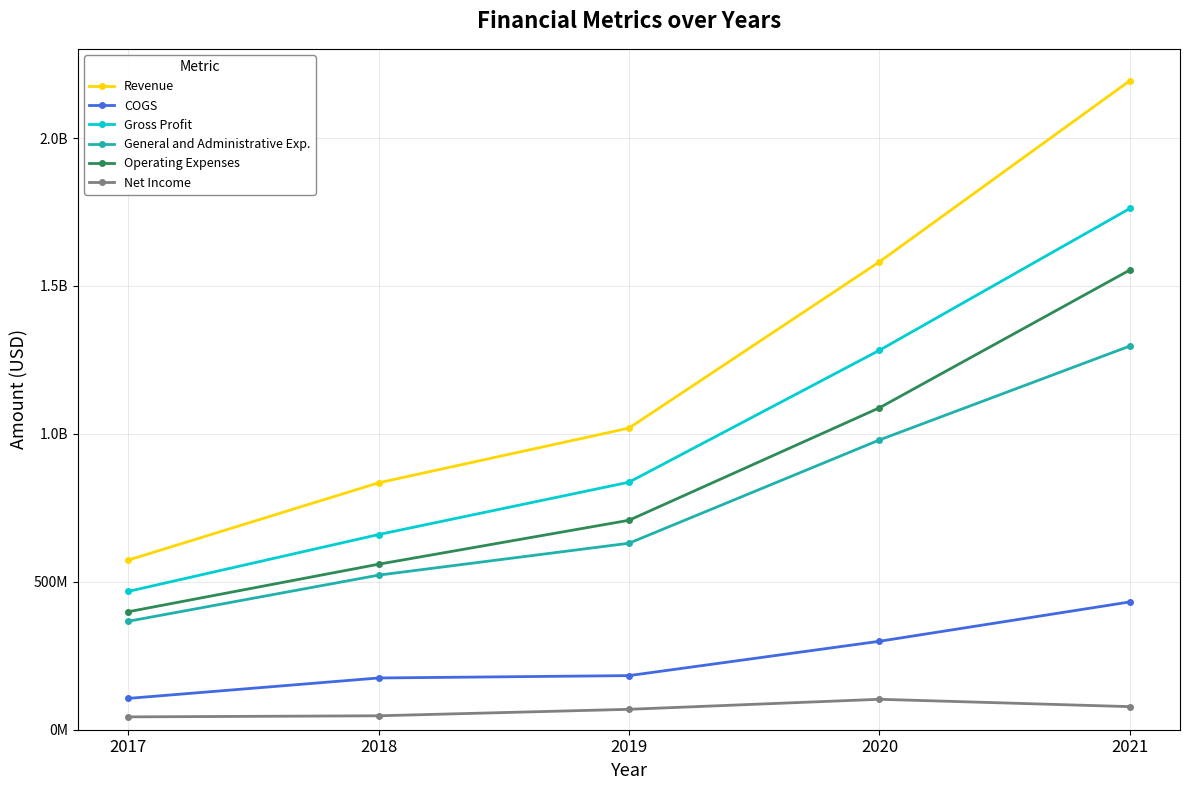

What are all the series names shown in the legend?

Revenue, COGS, Gross Profit, General and Administrative Exp., Operating Expenses, Net Income